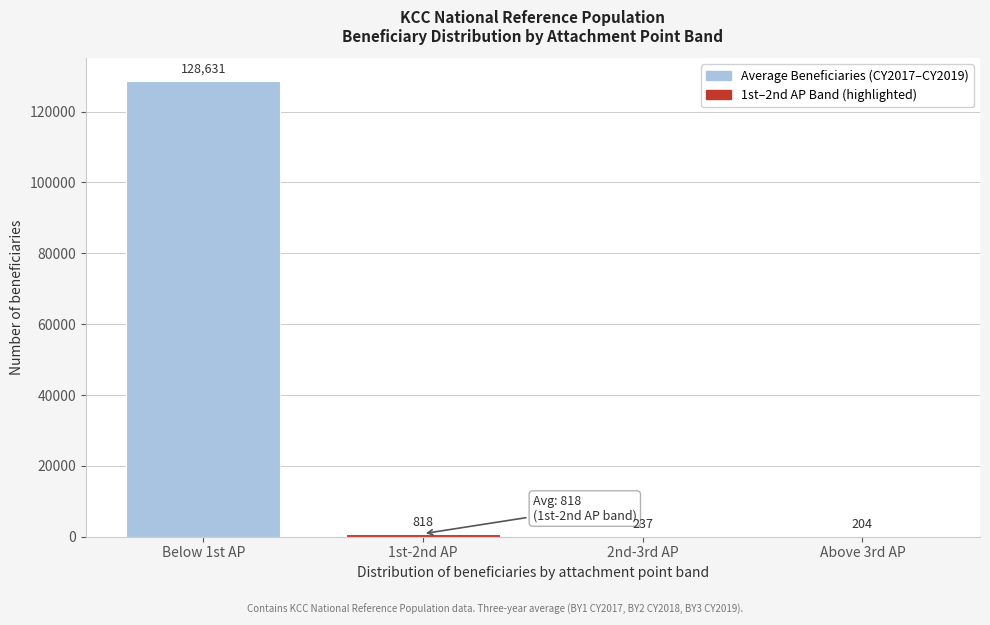

Reading right to left, transcribe all the data shown in this chart.

Above 3rd AP=204	2nd-3rd AP=237	1st-2nd AP=818	Below 1st AP=128631